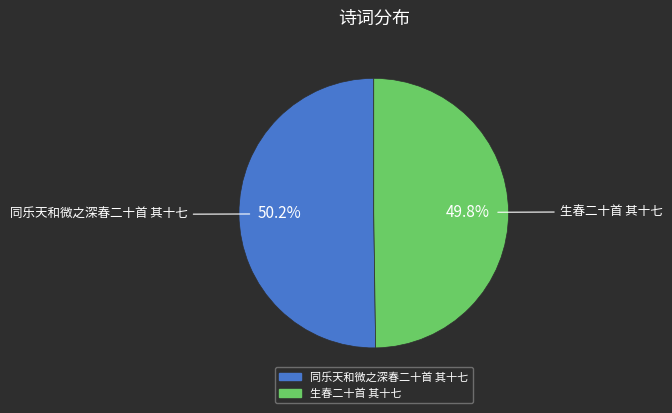

Is there a majority slice in this chart?

Yes